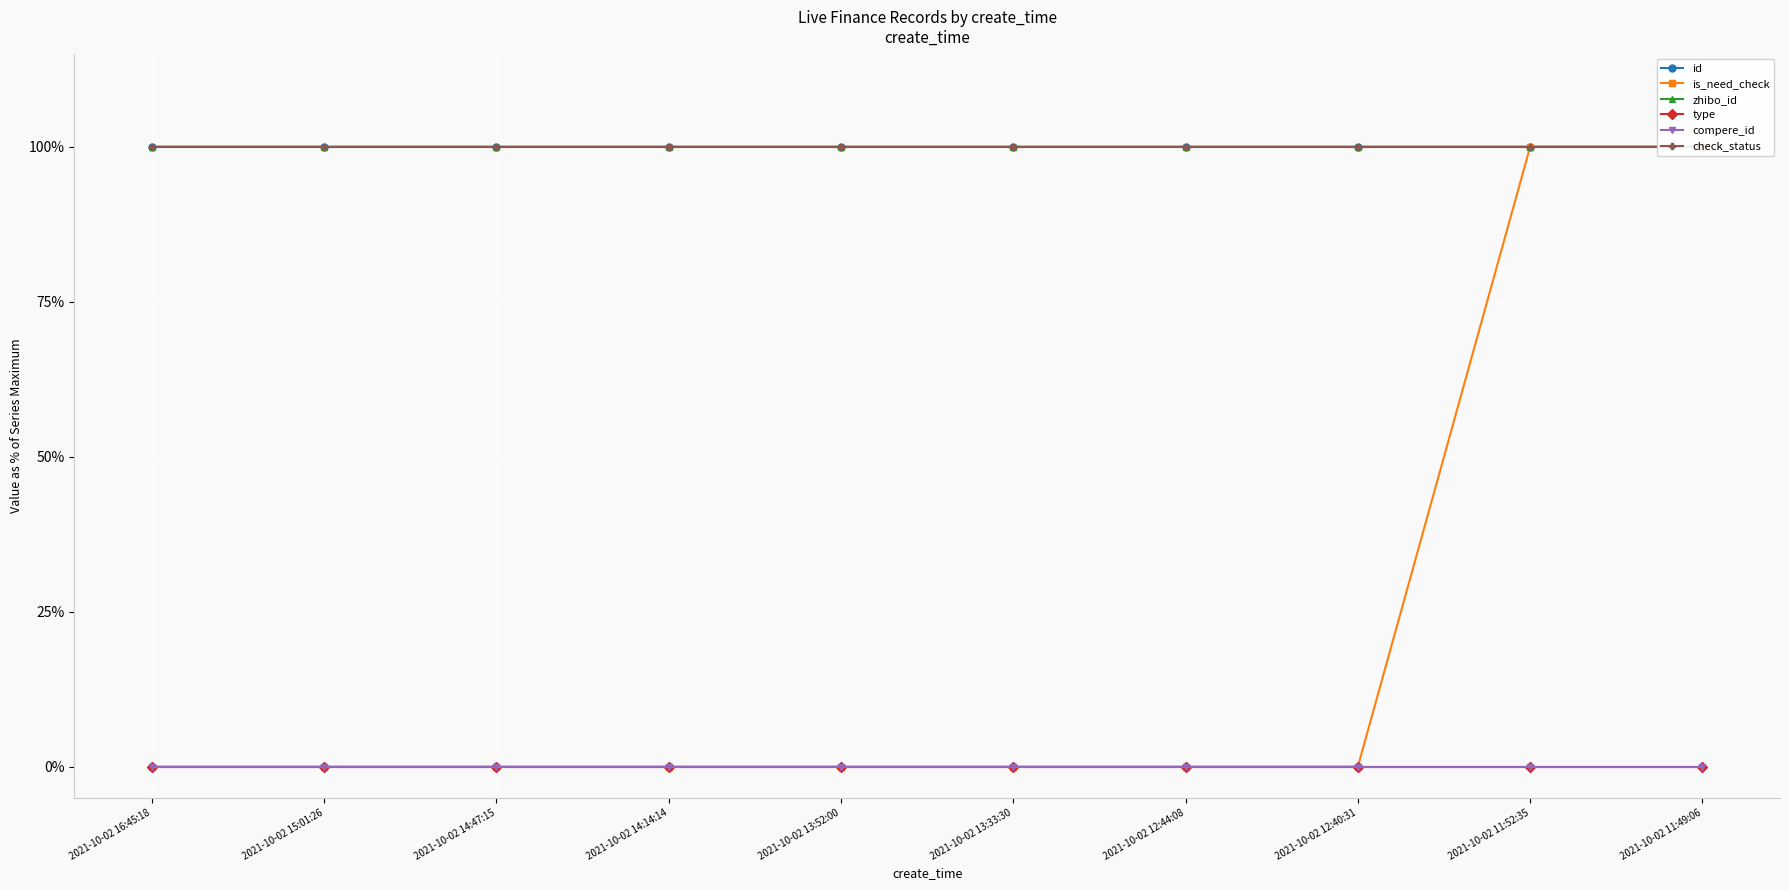

Which series has the largest total across all categories?

zhibo_id